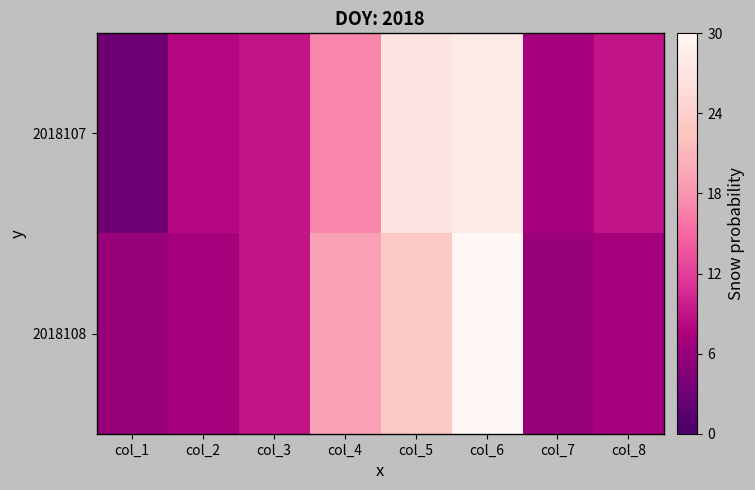

At how many categories does at least one series exceed 29?

1